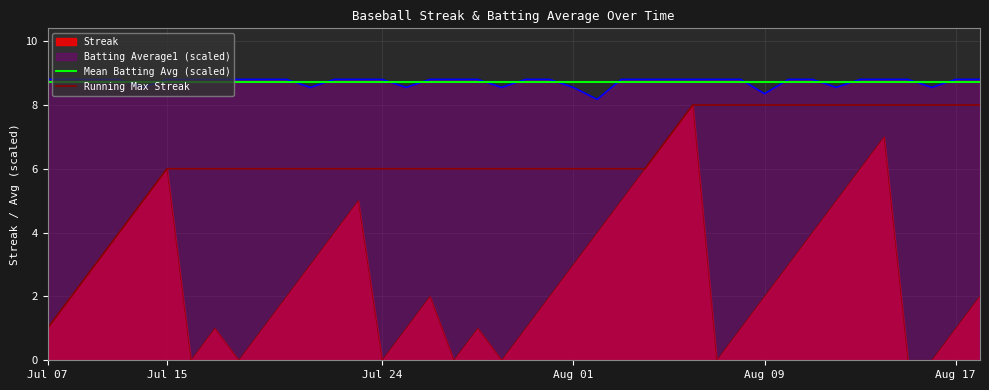

The value of Batting Average1 at 29 is 15.8. True or false?

False